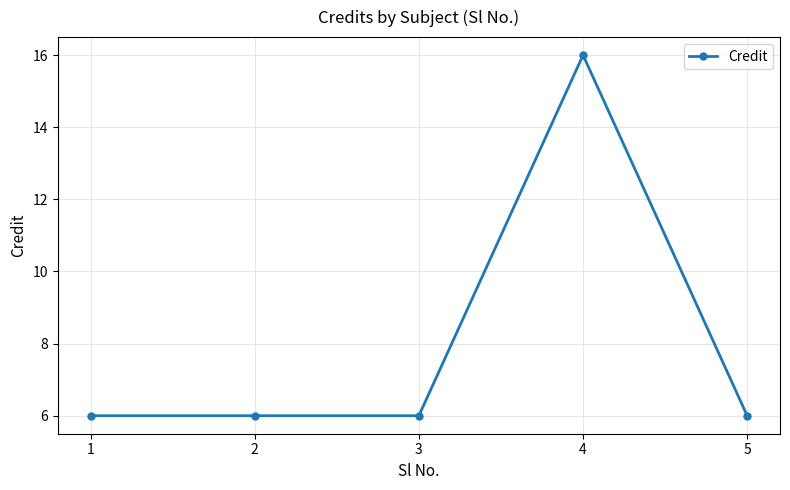

At which category does the chart reach its peak across all series?

4